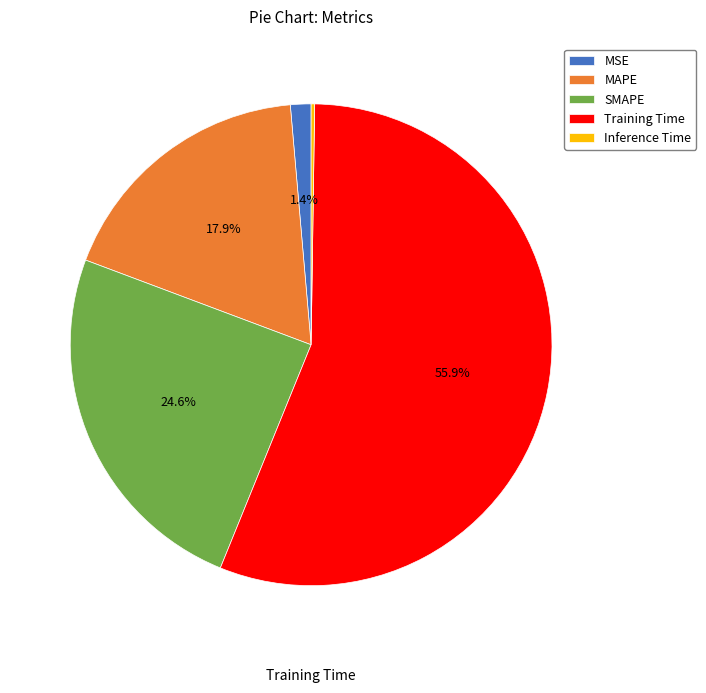

Between MAPE and SMAPE, which is larger?

SMAPE